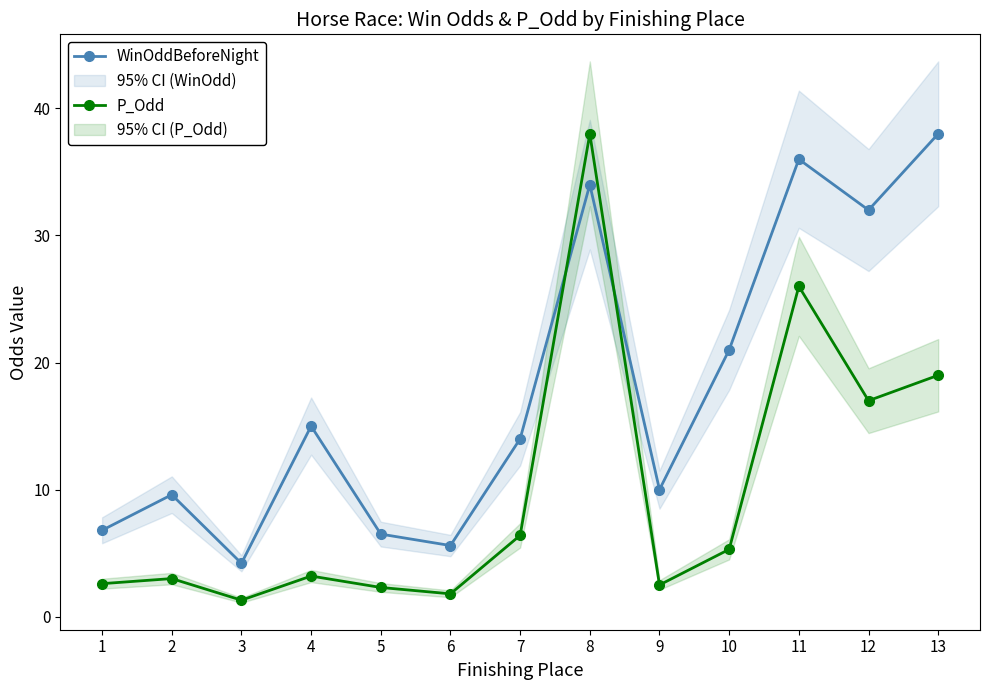

Which category has the highest value in the P_Odd series?

8